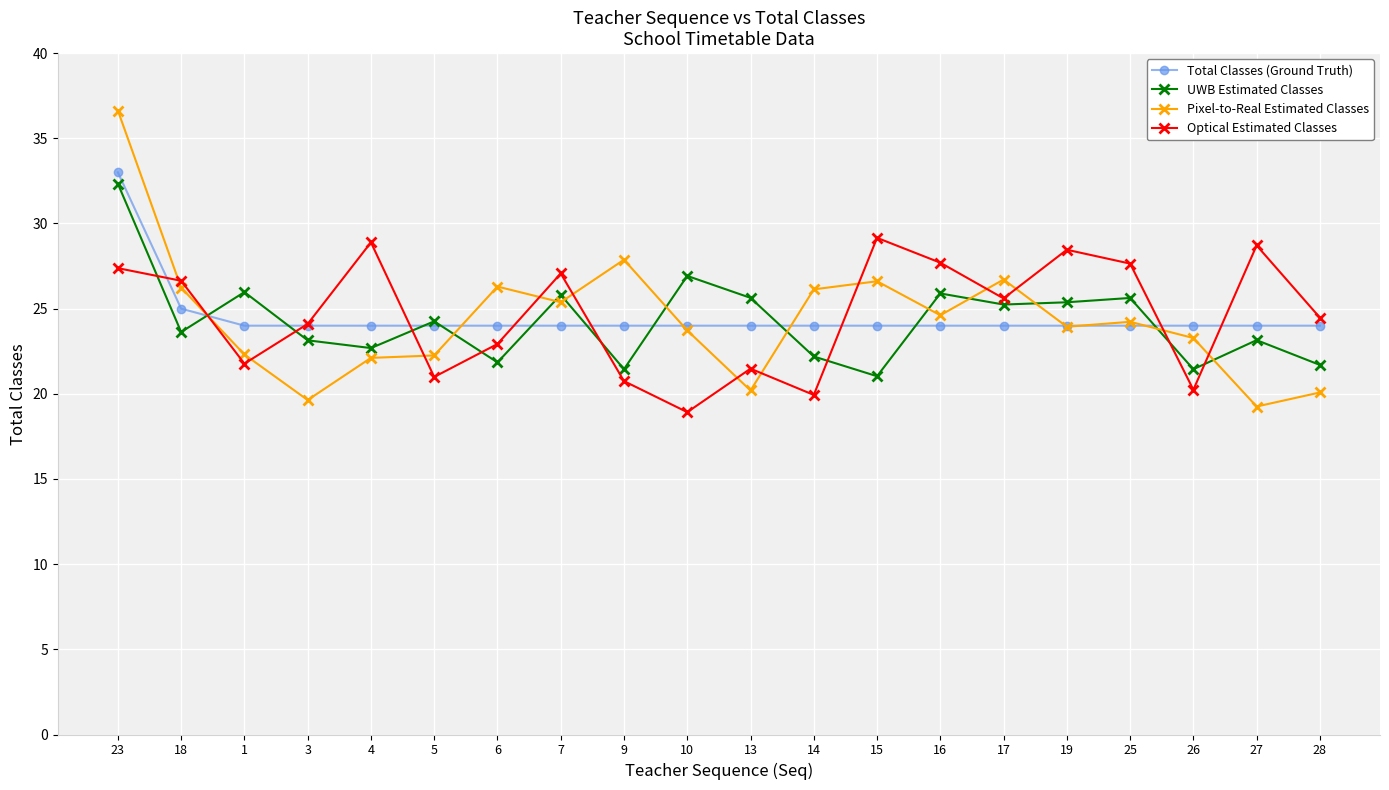

Is the value of Total Classes (Ground Truth) at 18 greater than the value of UWB Estimated Classes at 15?

Yes